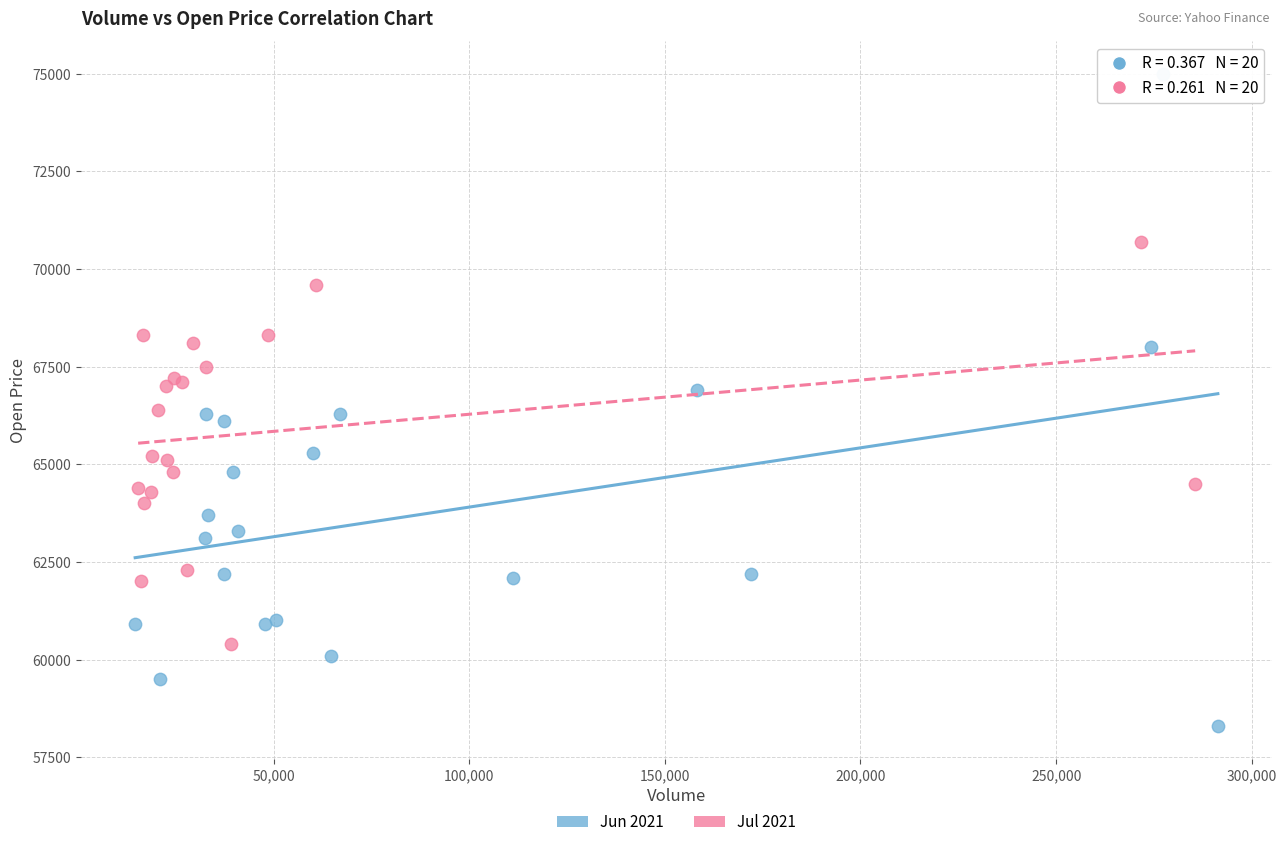

Which series reaches the minimum Y coordinate?

Jun 2021